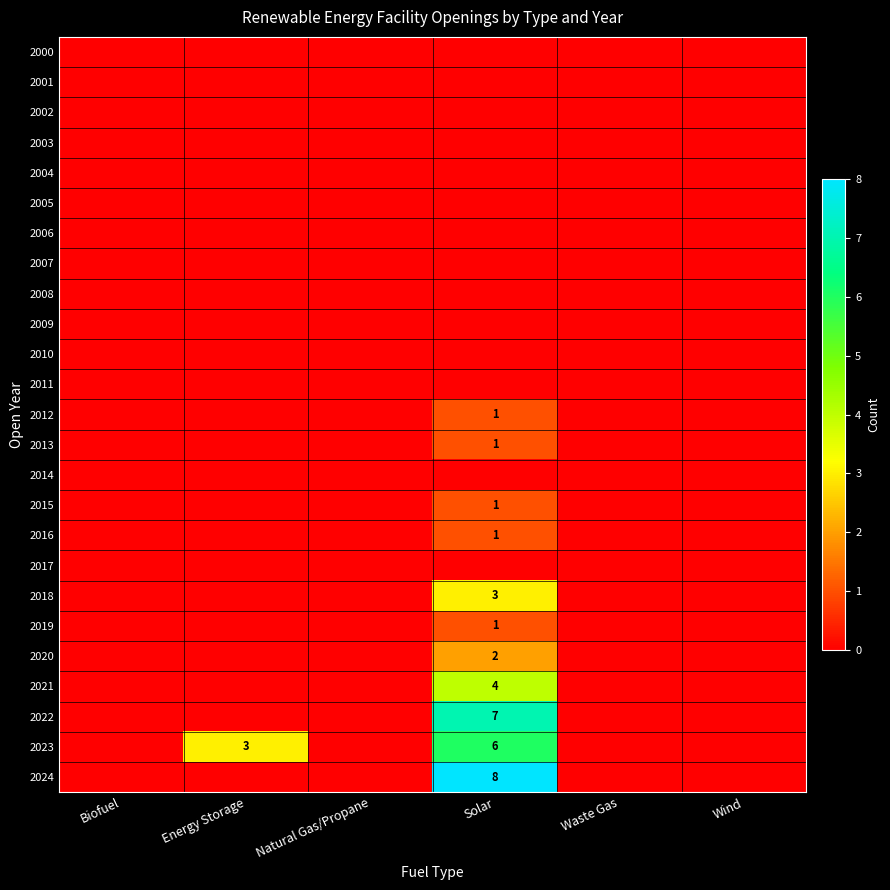

Which category has the highest value in the 2023 series?

Solar